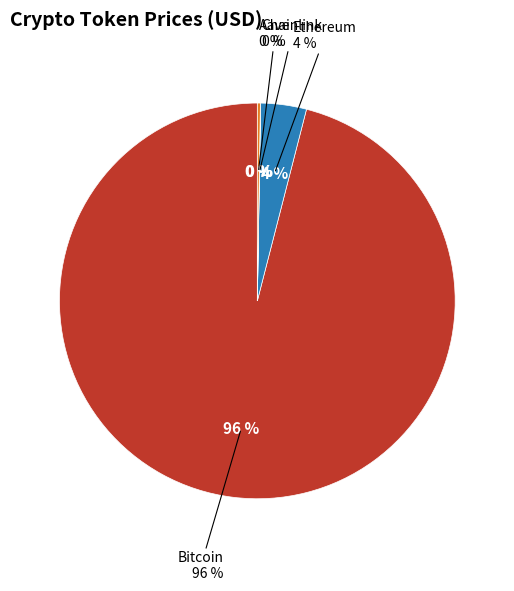

Is it true that Aave is 0% of the pie?

True